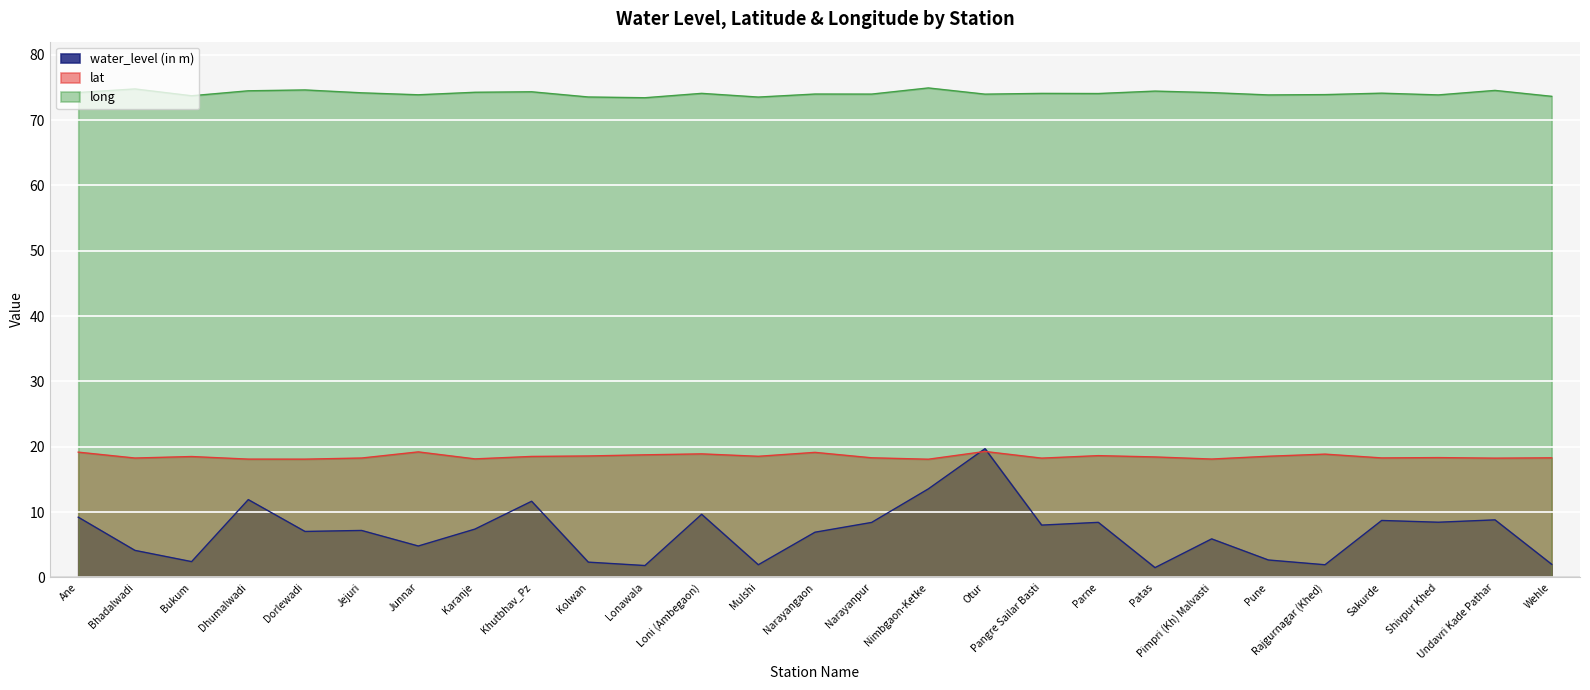

What is the highest value of the long series?

74.9